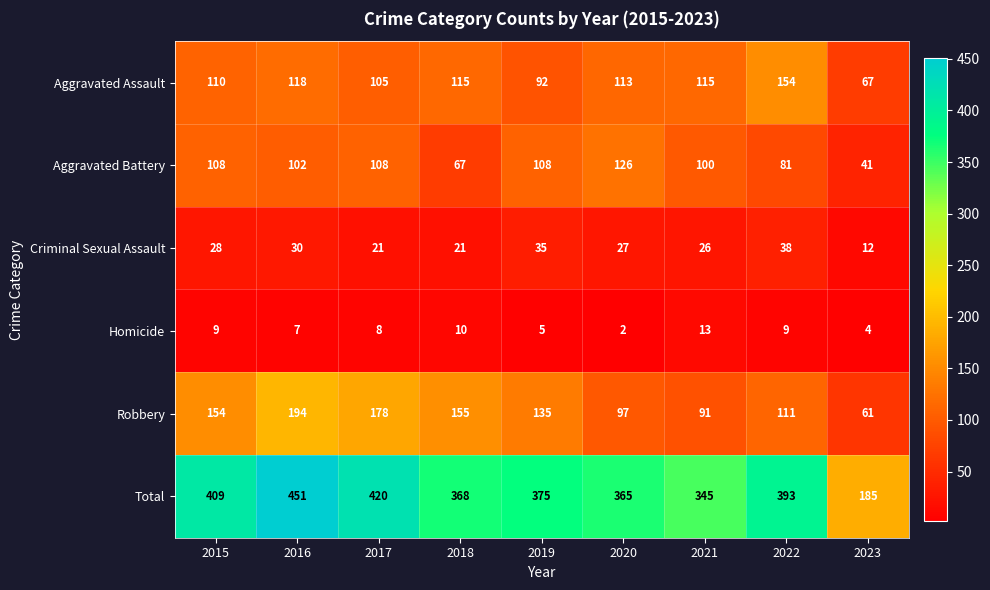

Rank the categories by Total value from lowest to highest.

2023, 2021, 2020, 2018, 2019, 2022, 2015, 2017, 2016